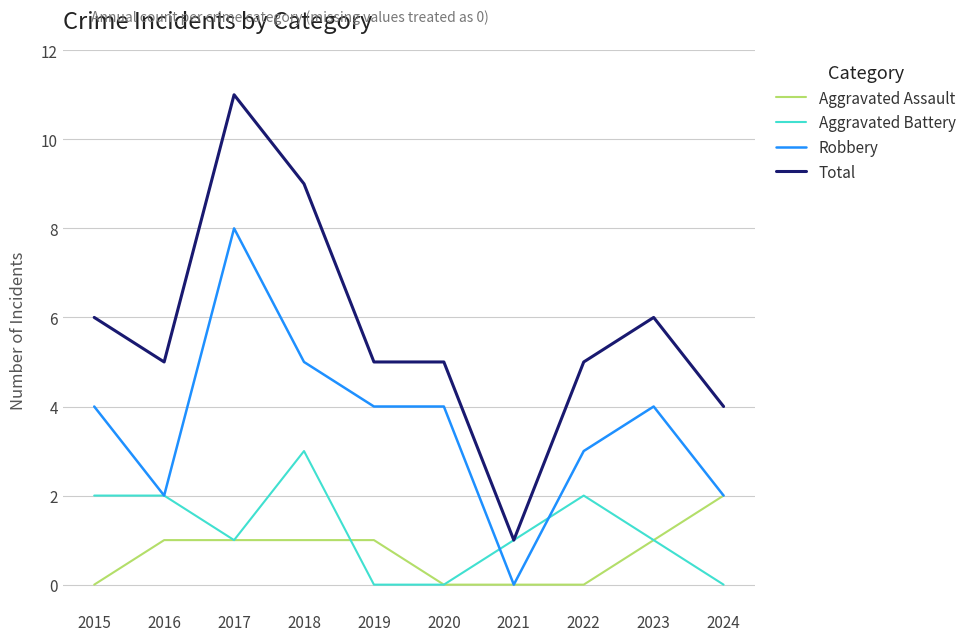

At which label does Aggravated Assault reach its peak?

2024